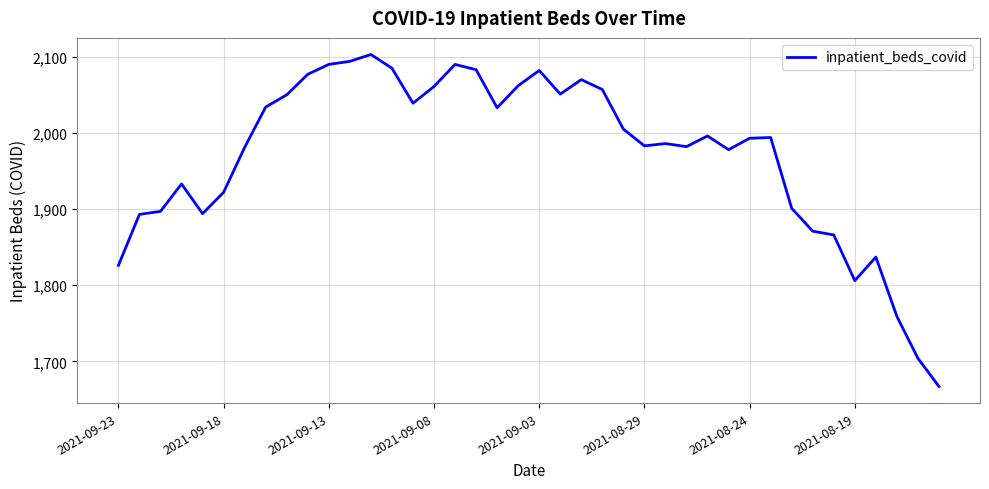

Is this an area chart (filled region under the line)?

No